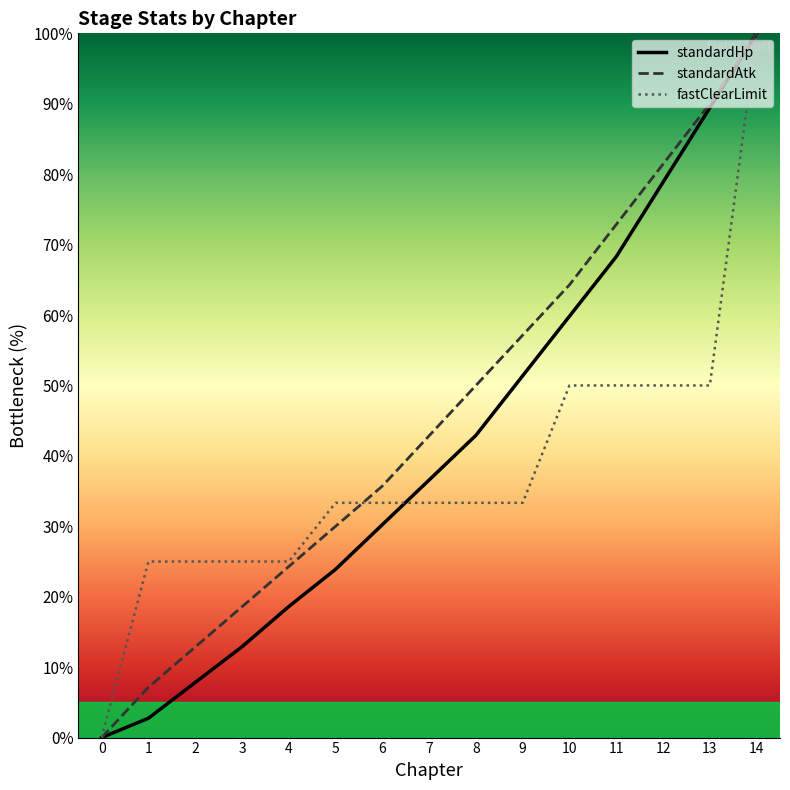

What is the sum of the fastClearLimit values at 3 and 0?

25.0